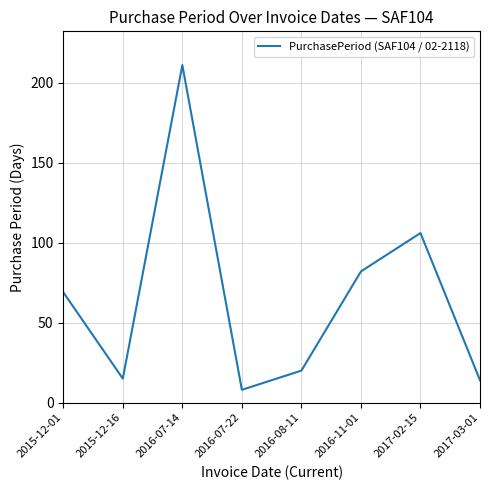

Approximately how many times larger is the value at 2016-08-11 compared to 2016-07-22?

2.5